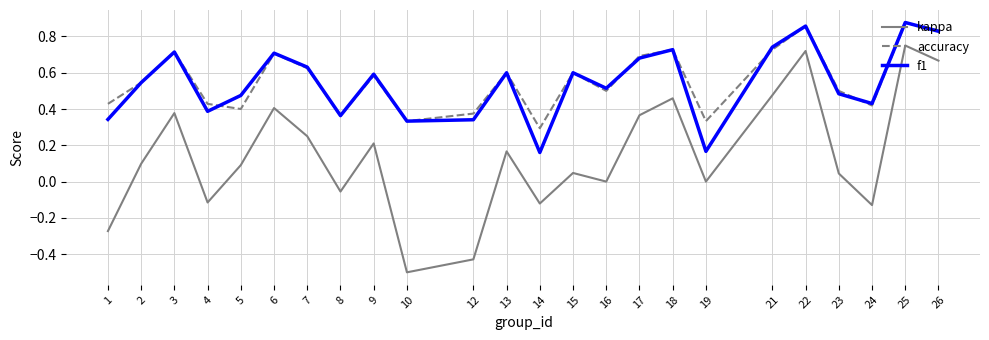

How many lines are shown in the chart?

3